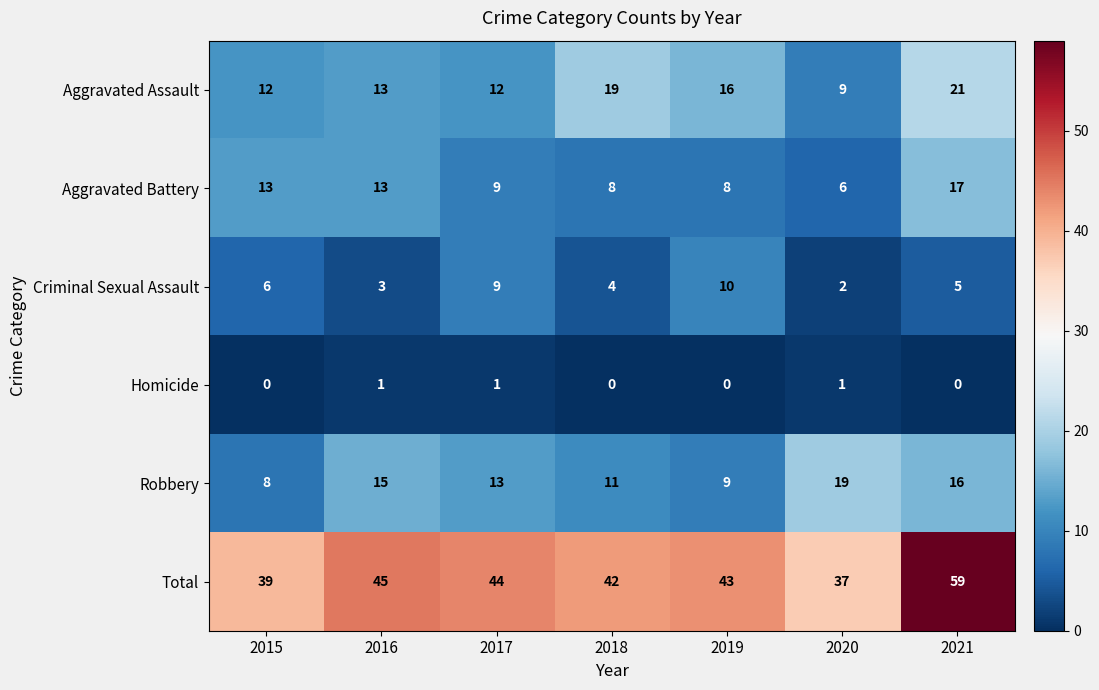

True or false: Aggravated Battery has a value of 17 at 2021.

True